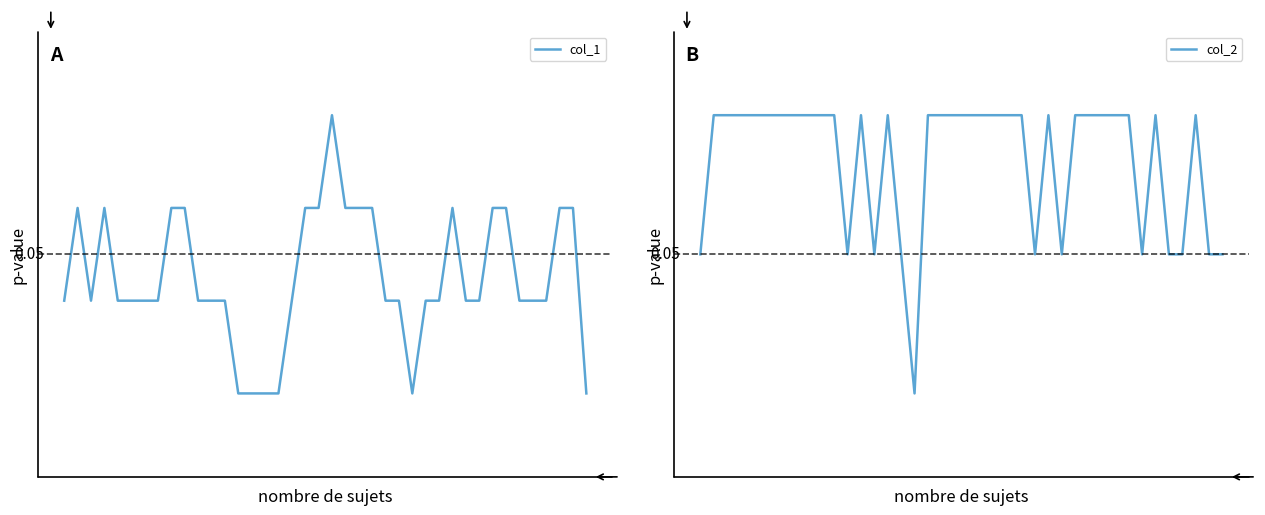

Where is the first local minimum for col_1?

2